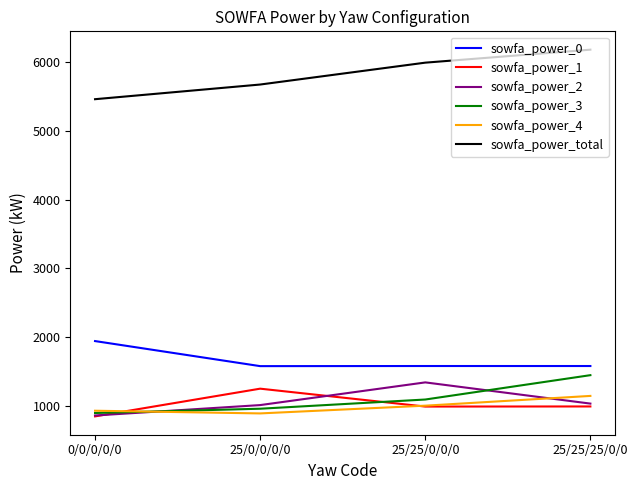

The value of sowfa_power_total at 25/0/0/0/0 is 5673.5. True or false?

True